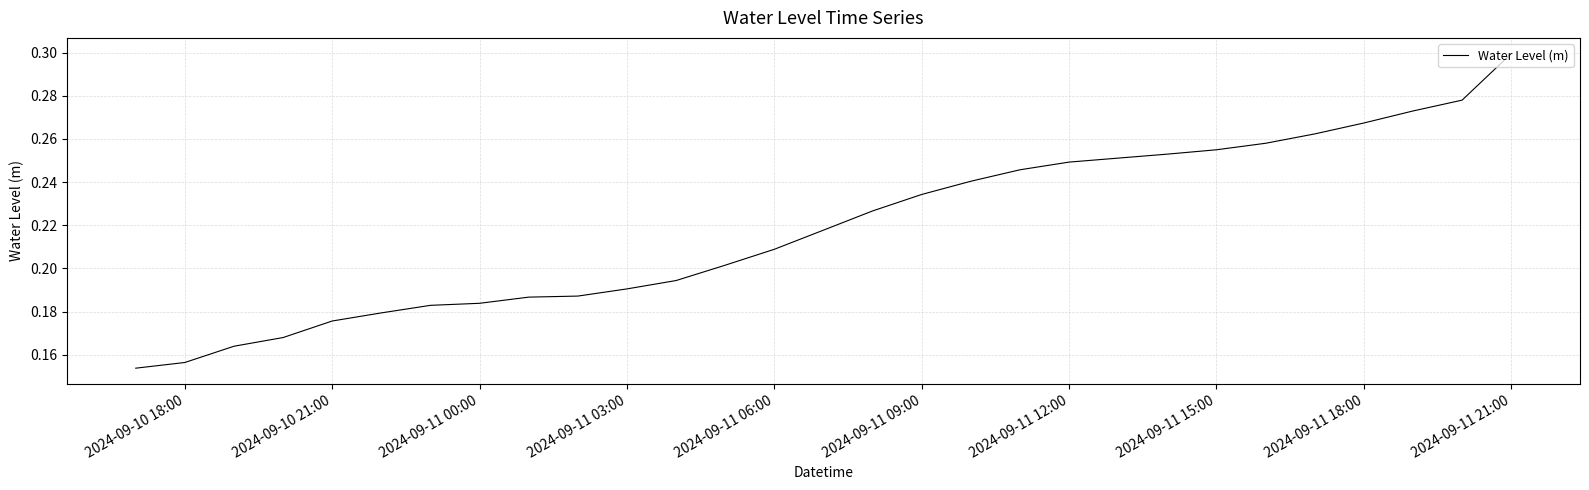

How many lines are shown in the chart?

1